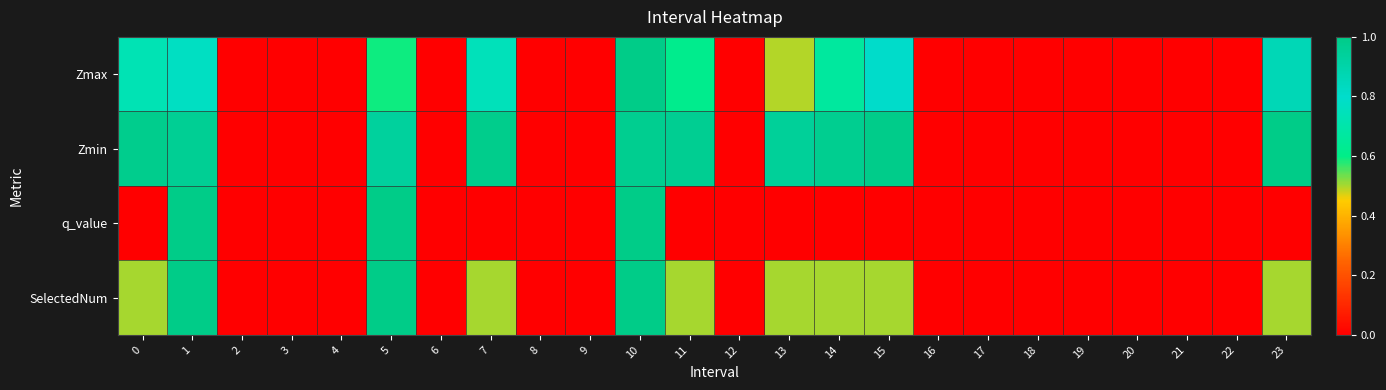

At 6, list the series in order from largest to smallest.

Zmax, Zmin, q_value, SelectedNum